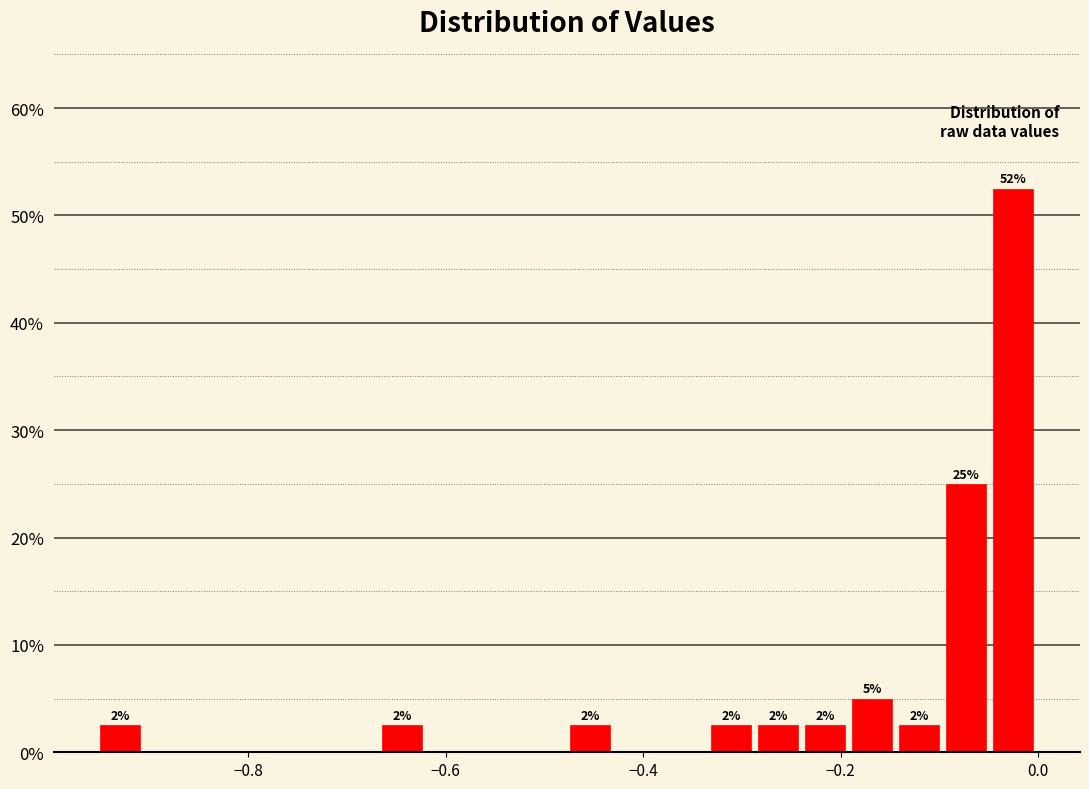

Around what value on the x-axis is the tallest bar? Give the approximate position of its centre, as read against the axis.

-0.02